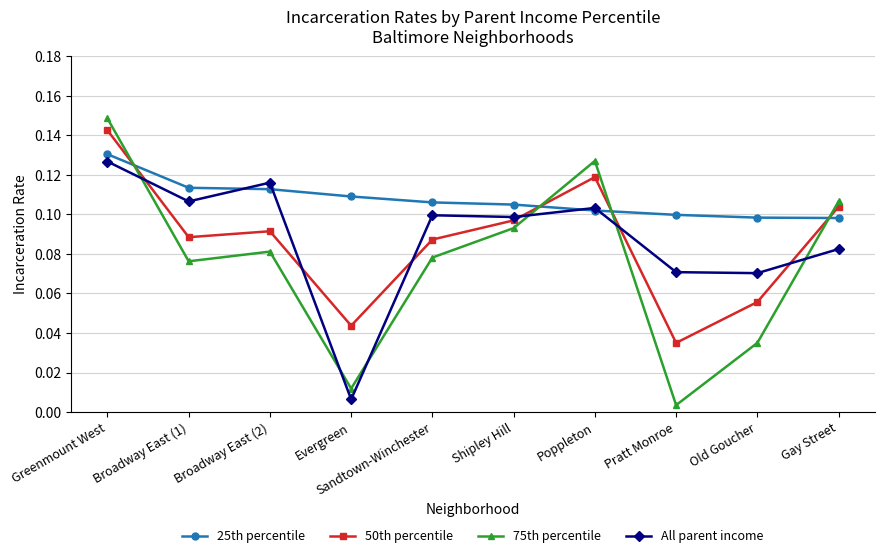

Is it true that 25th percentile equals 0.2 at Greenmount West?

False